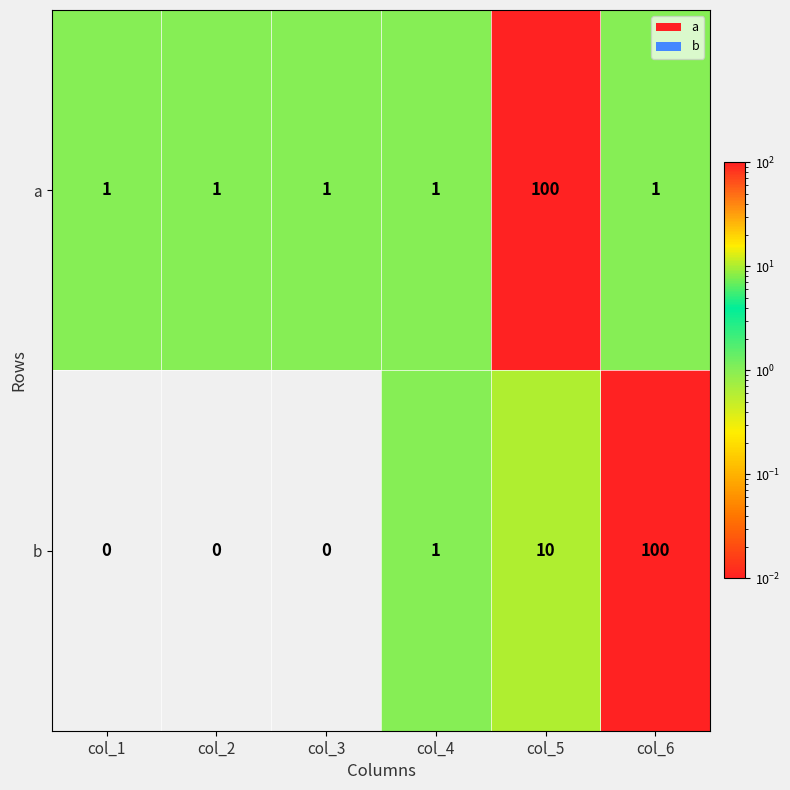

The value of b at col_6 is 100. True or false?

True